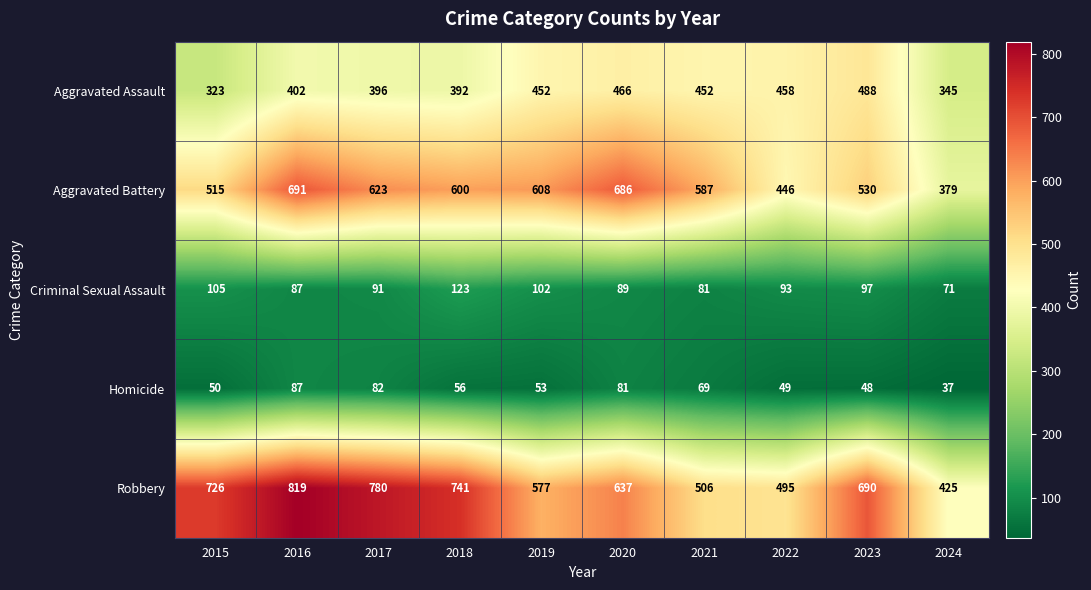

What is the spread (max minus min) of values at 2016?

732